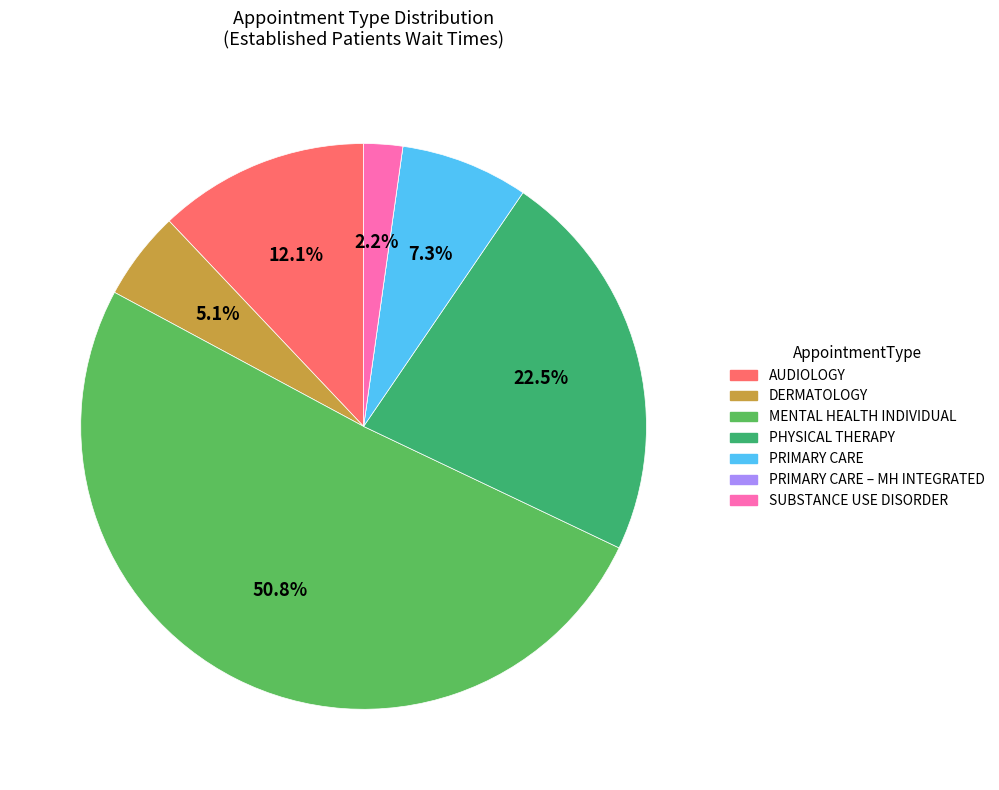

Which category has the biggest portion of the pie?

MENTAL HEALTH INDIVIDUAL